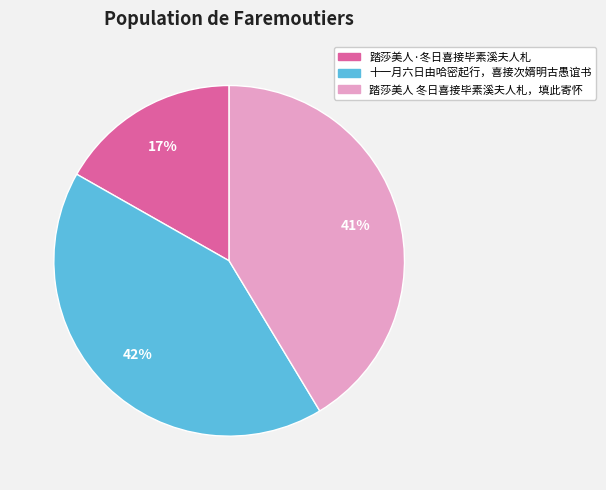

Does 踏莎美人·冬日喜接毕素溪夫人札 represent more than half of the total?

No